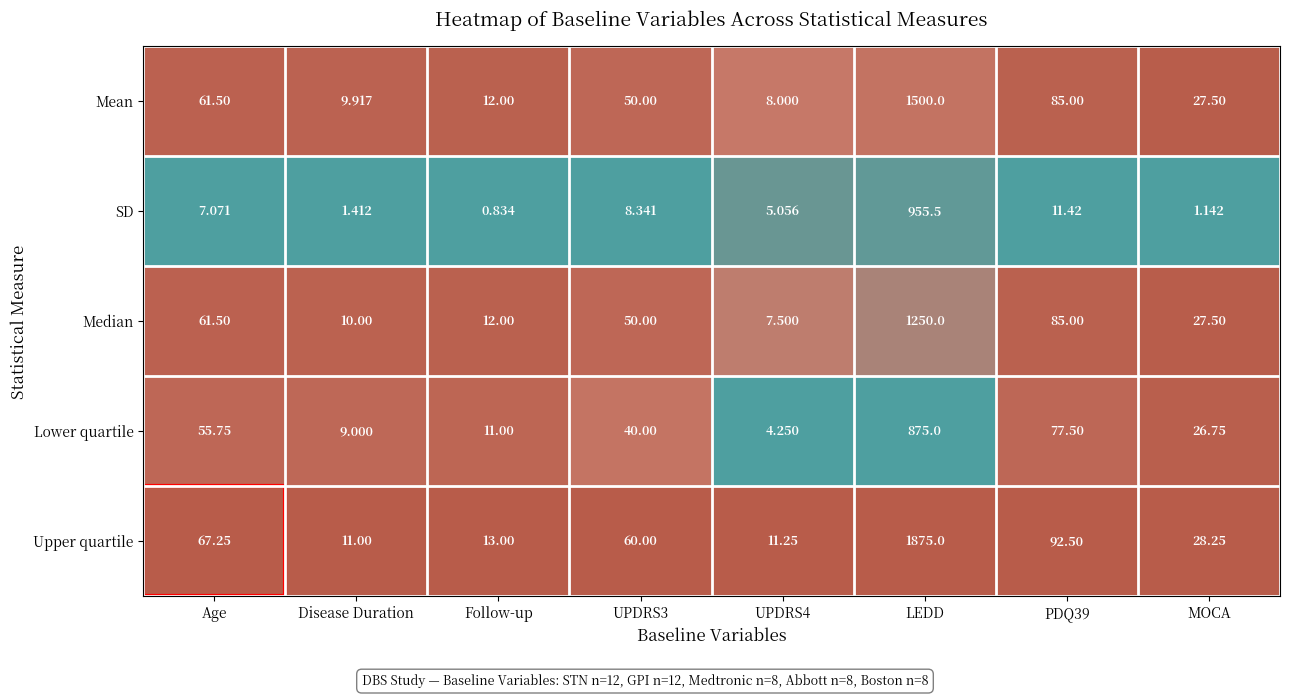

At which label does Lower quartile first exceed 40?

Age